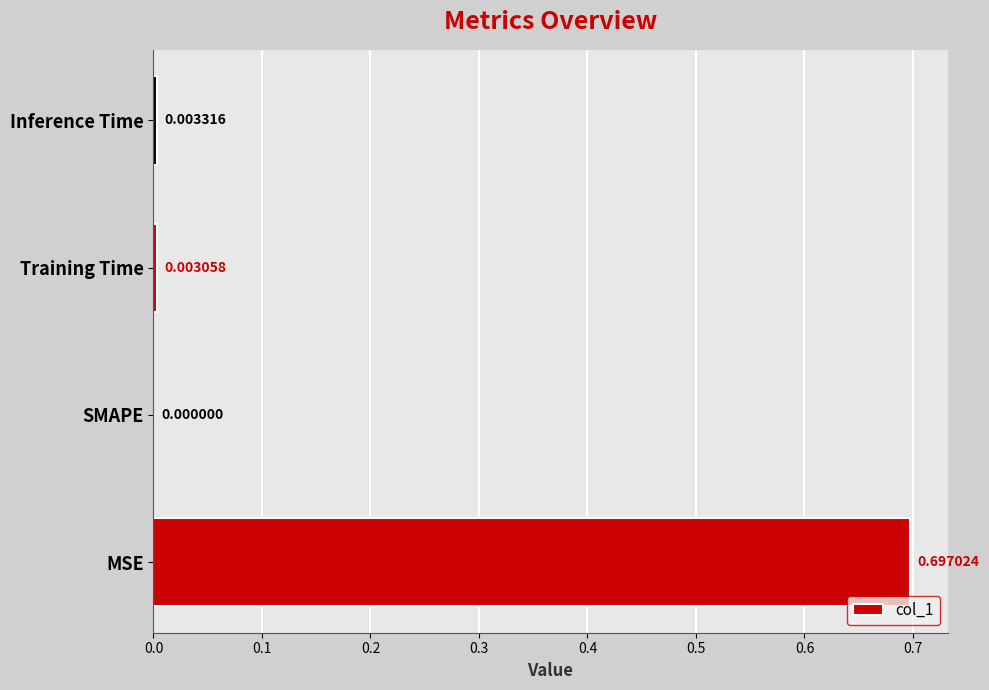

What is the sum of the values at MSE and Training Time?

0.7